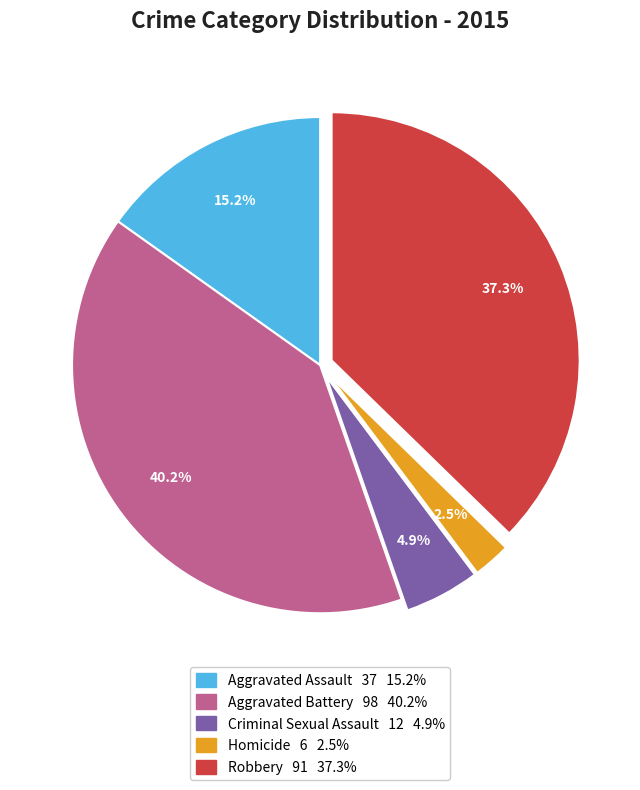

Between Robbery and Aggravated Battery, which is larger?

Aggravated Battery